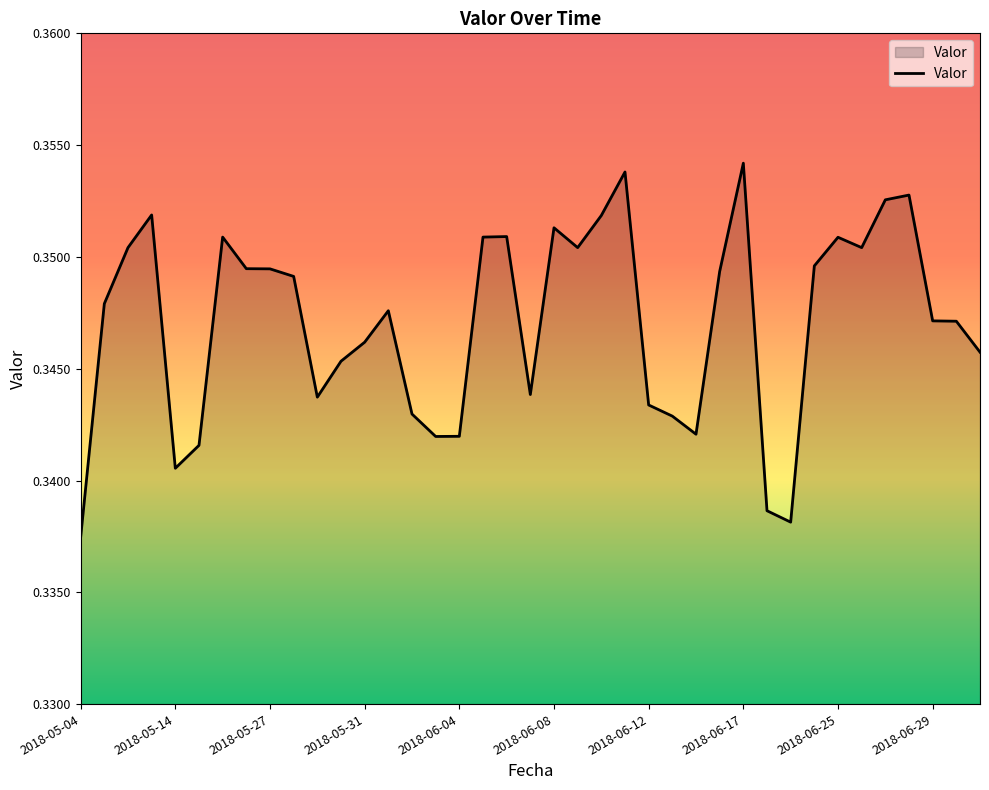

How many lines are shown in the chart?

1